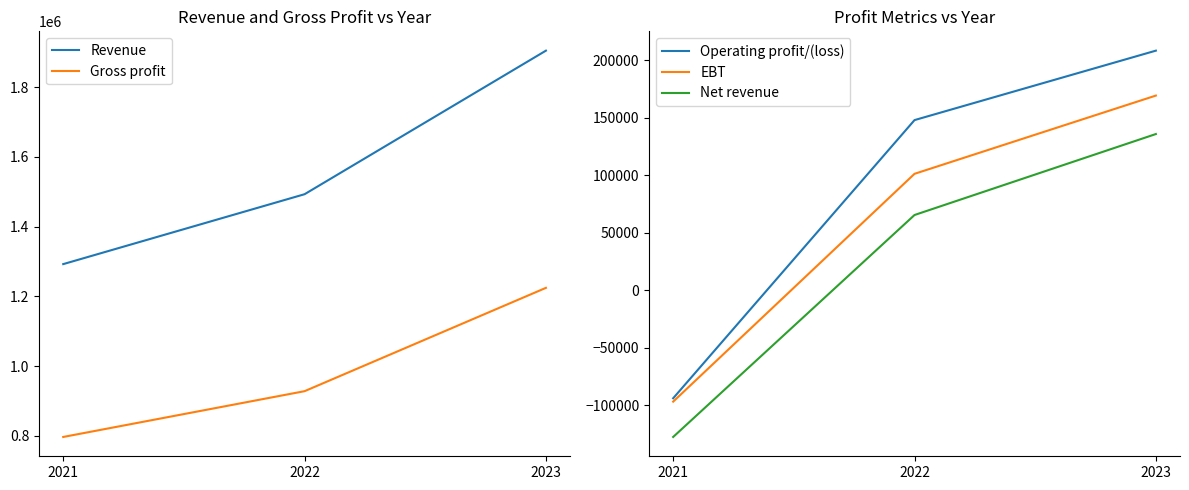

What is the value of the EBT point at the 3rd from the left?

169094